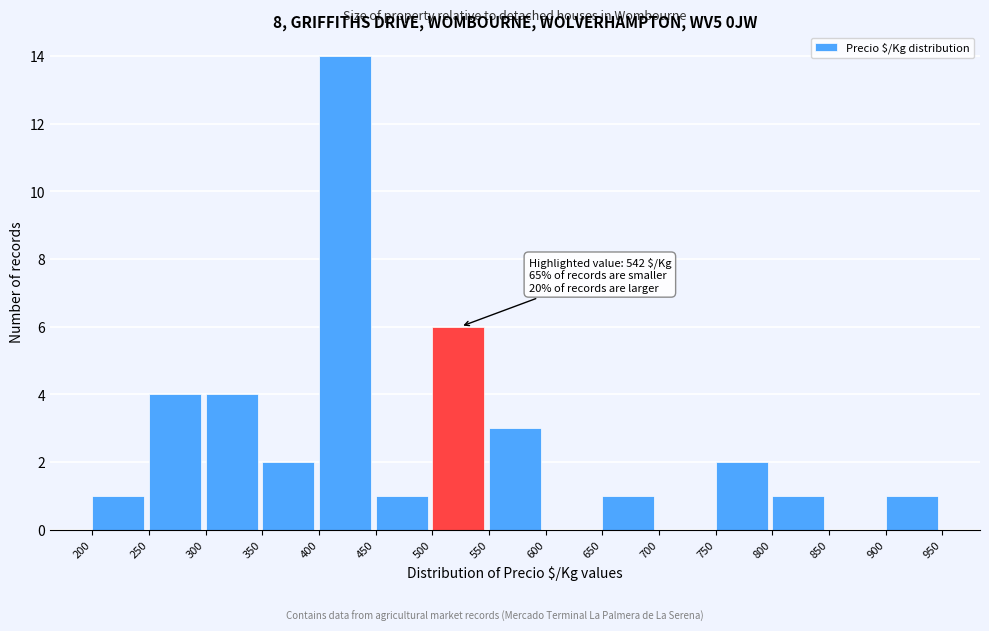

Which range on the x-axis has the tallest bar?

400 to 450